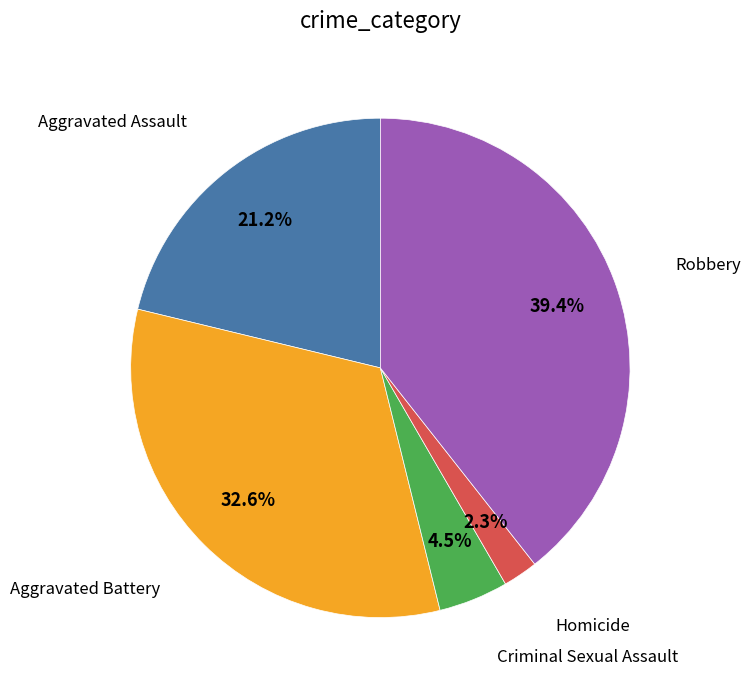

Is there a majority slice in this chart?

No